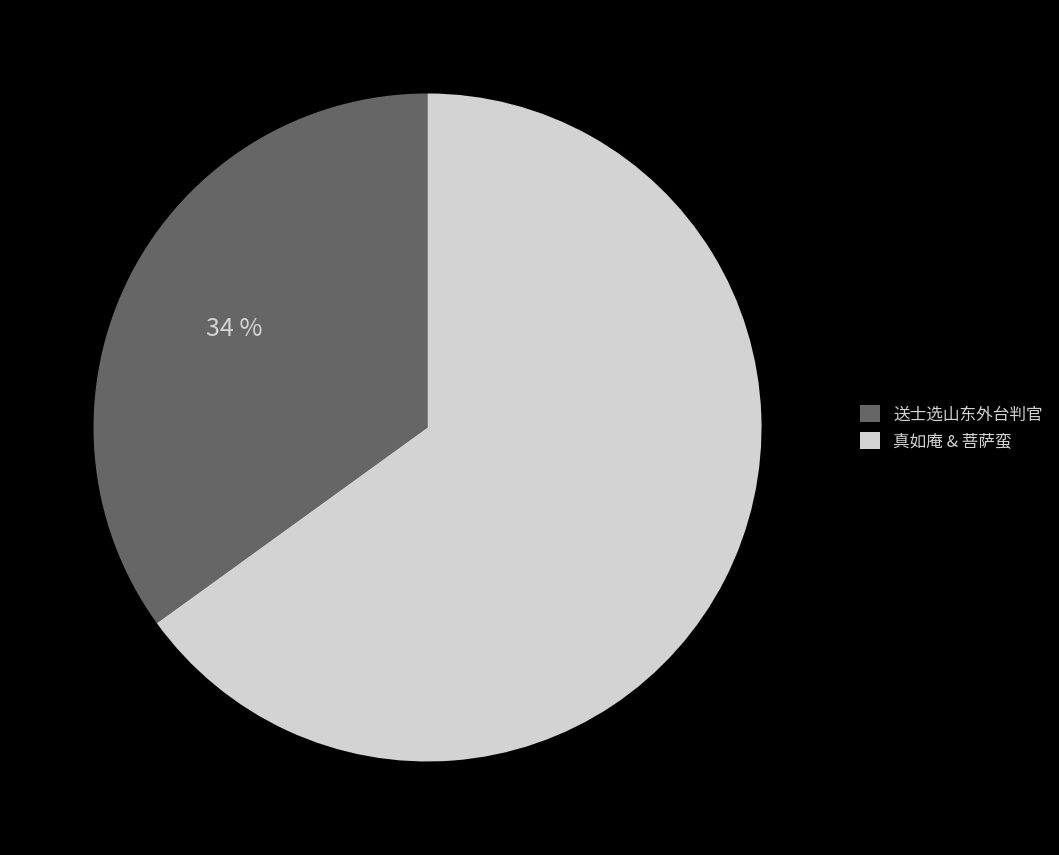

Is 菩萨蛮 其三 访江东外家作 the majority of the pie?

Yes